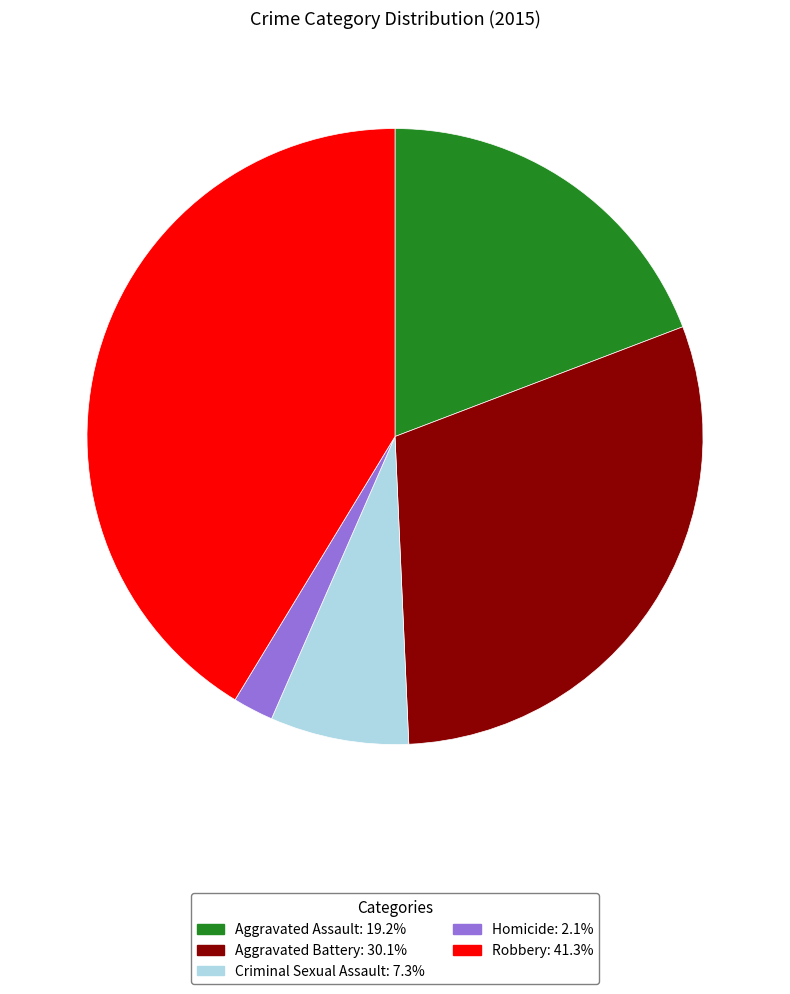

Do Aggravated Battery and Homicide together represent more than half of the pie?

No